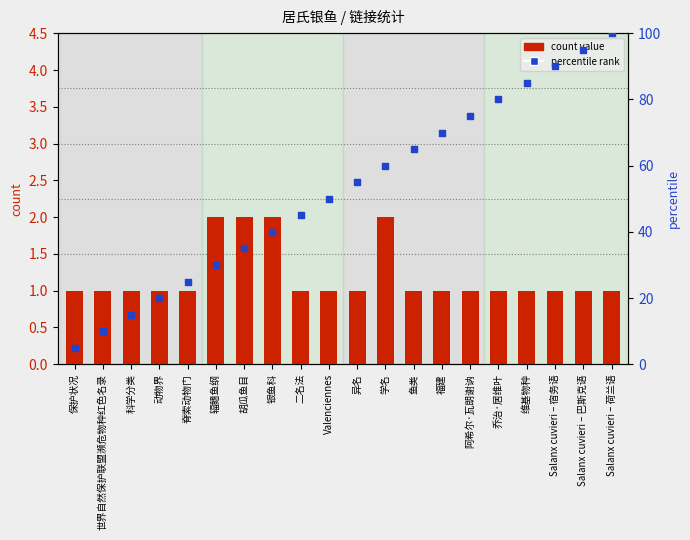

At how many categories does at least one series exceed 43?

12